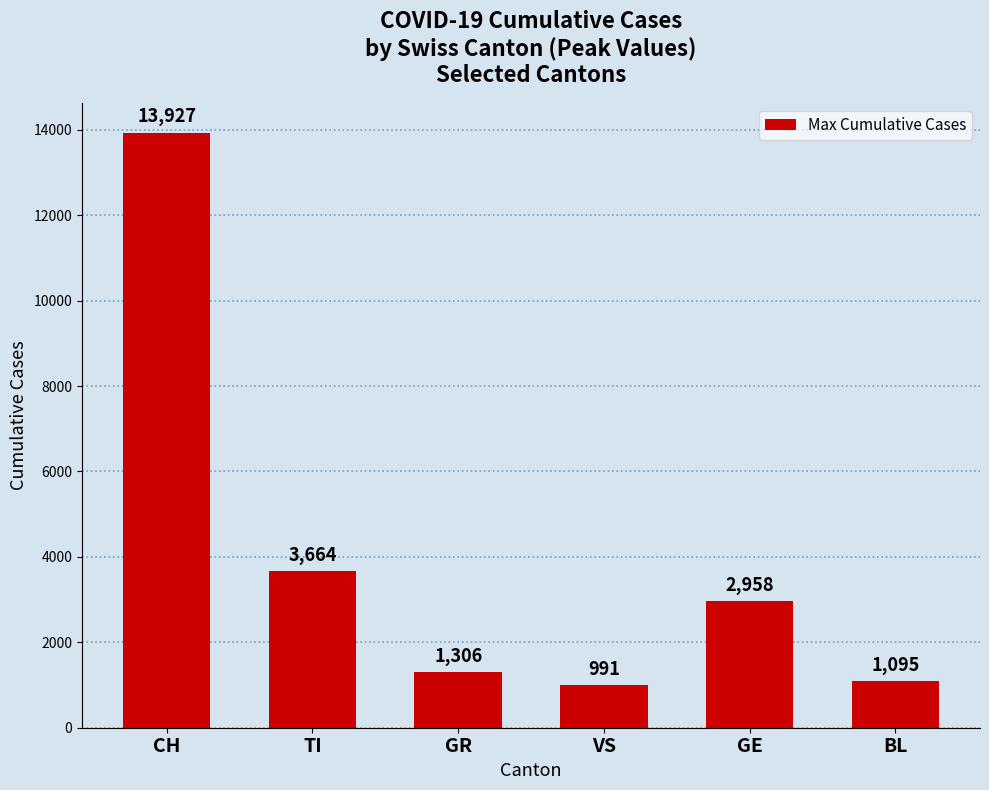

Where is the data nearest to the value 7459?

TI